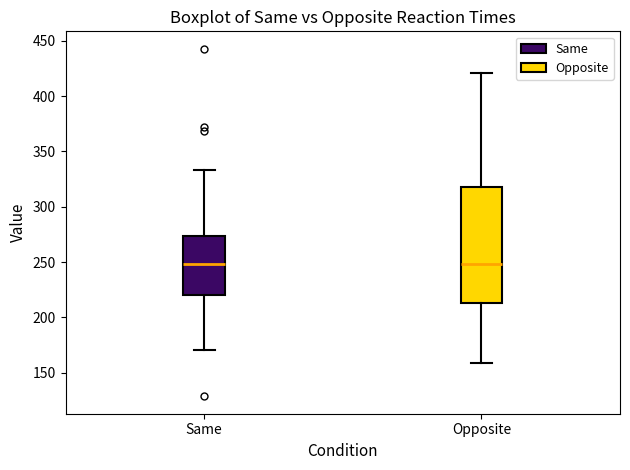

Which box is the tallest, from its lower edge to its upper edge?

Opposite